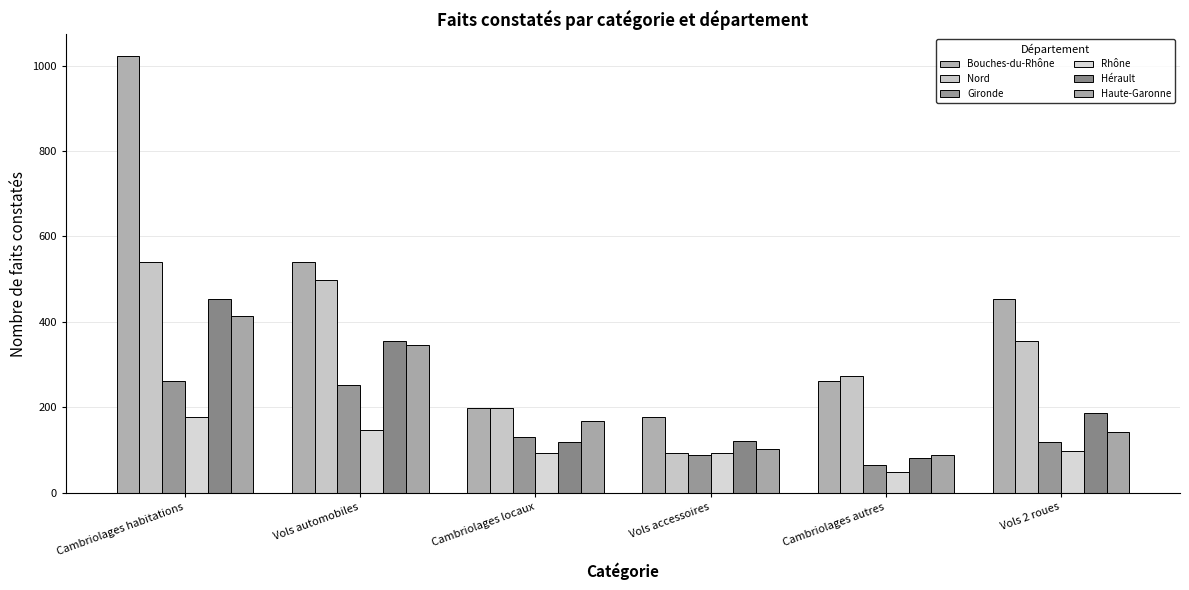

How many data points in Gironde are less than 131?

3